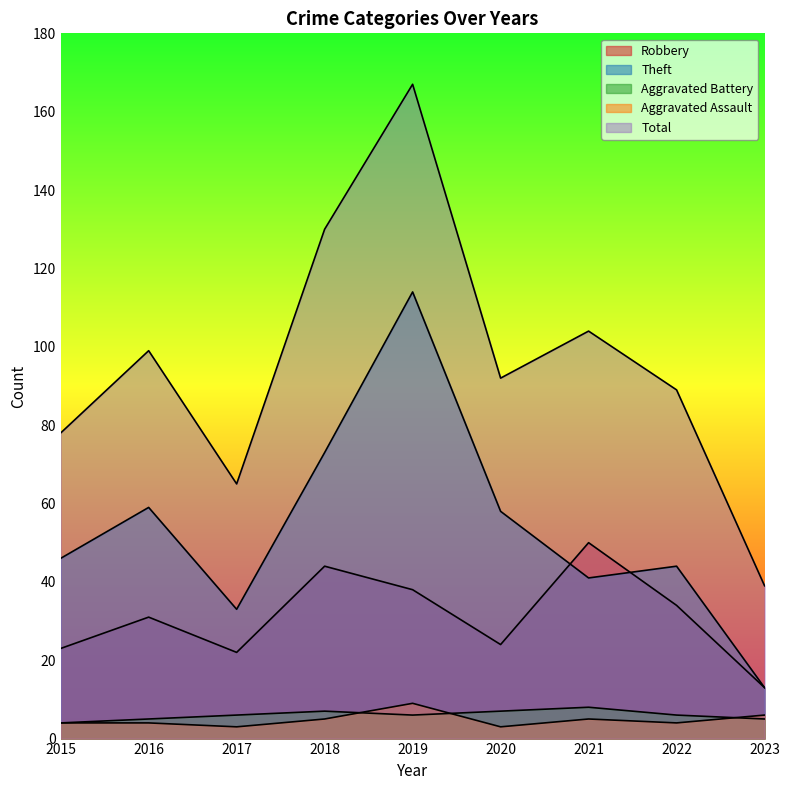

Which label corresponds to the smallest value in the chart?

2017